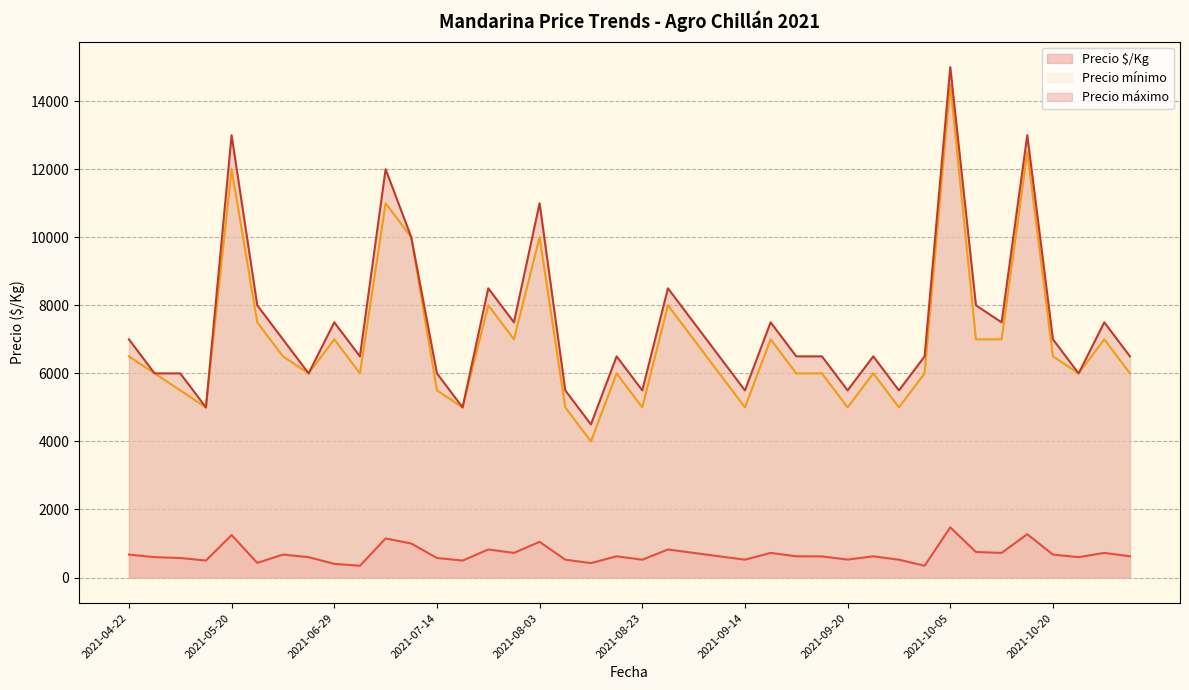

Does the chart display data point markers on the line(s)?

No